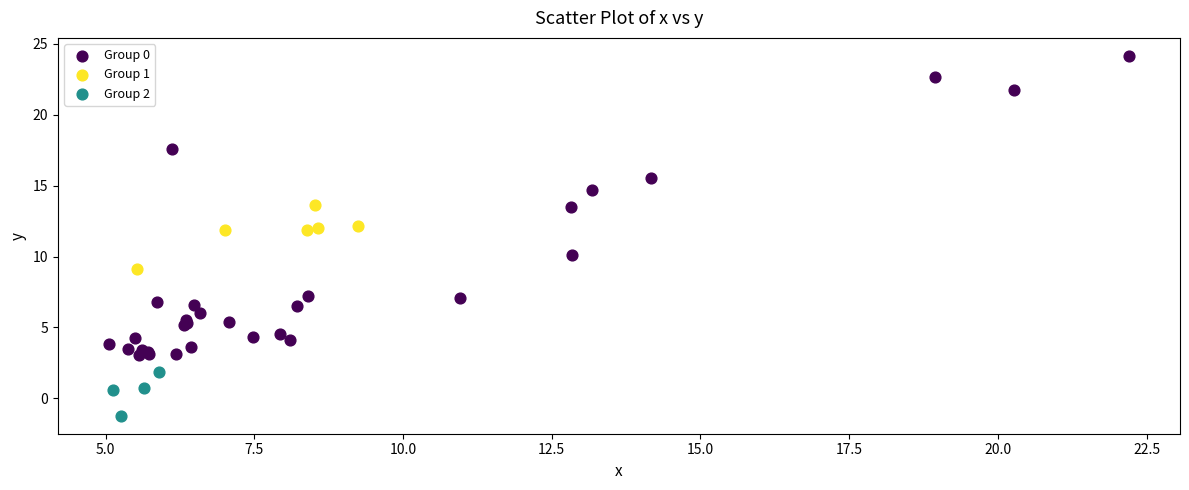

Which series contains the highest Y value?

Group 0